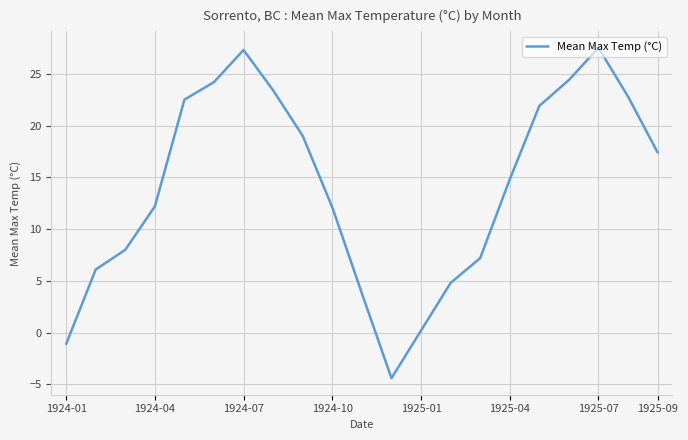

What is the greatest value displayed?

27.5